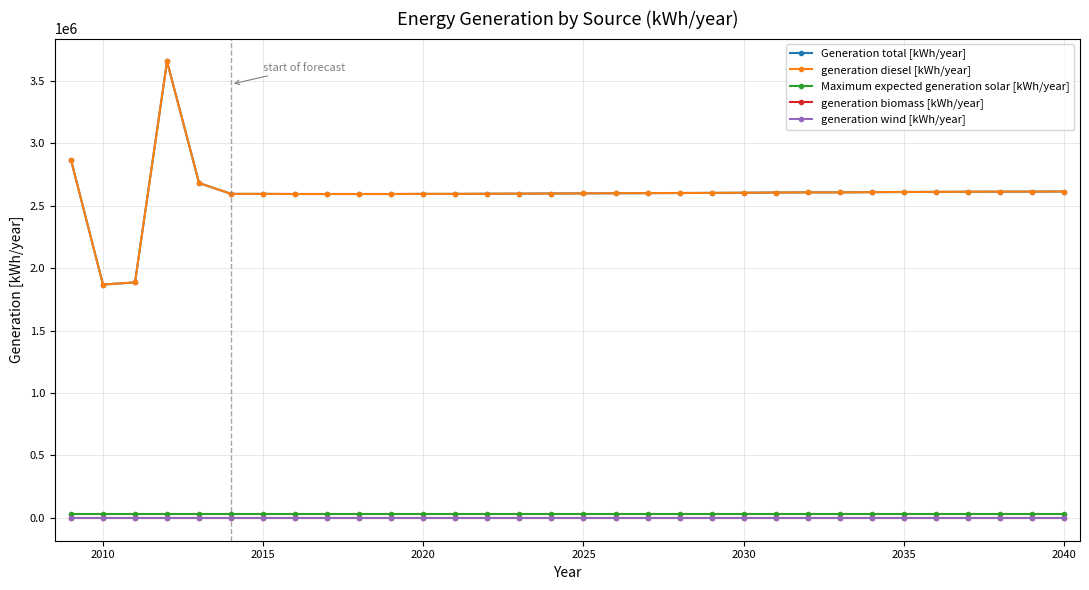

Does the chart have visible grid lines?

Yes